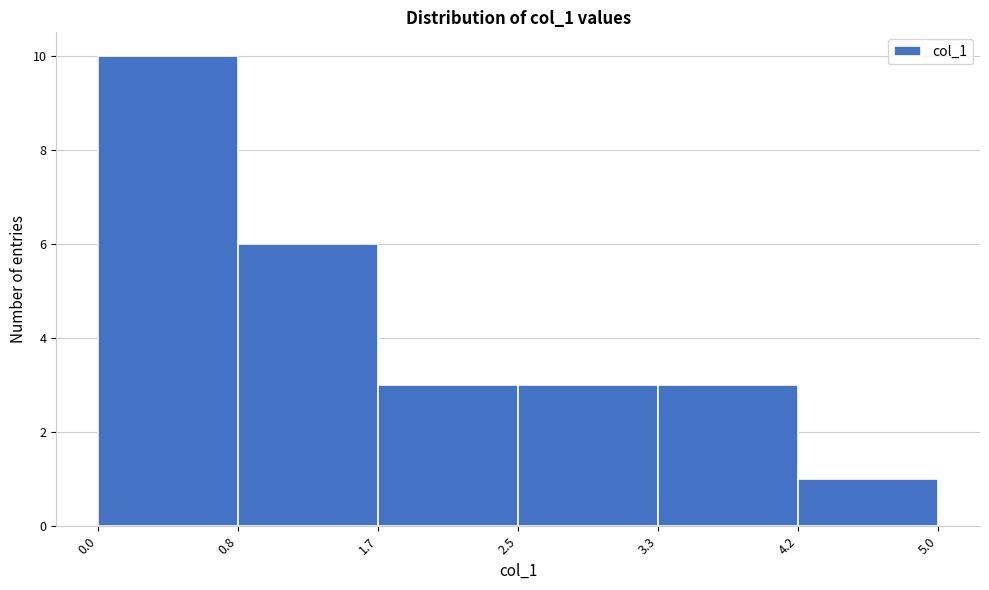

Reading left to right, transcribe this chart: for each bar, give the range it covers on the x-axis and its height. The values are not printed on the chart, so give them approximately, as read against the axis.

0.0 to 0.8: 10
0.8 to 1.7: 6
1.7 to 2.5: 3
2.5 to 3.3: 3
3.3 to 4.2: 3
4.2 to 5.0: 1